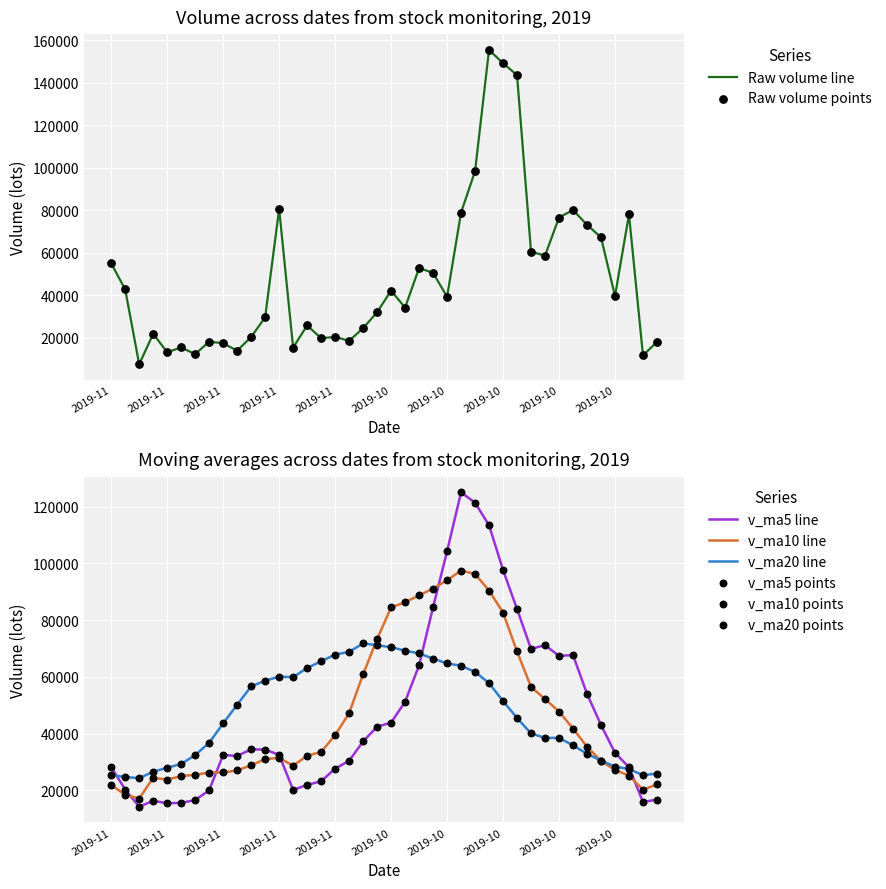

Which series contains the highest Y value?

volume